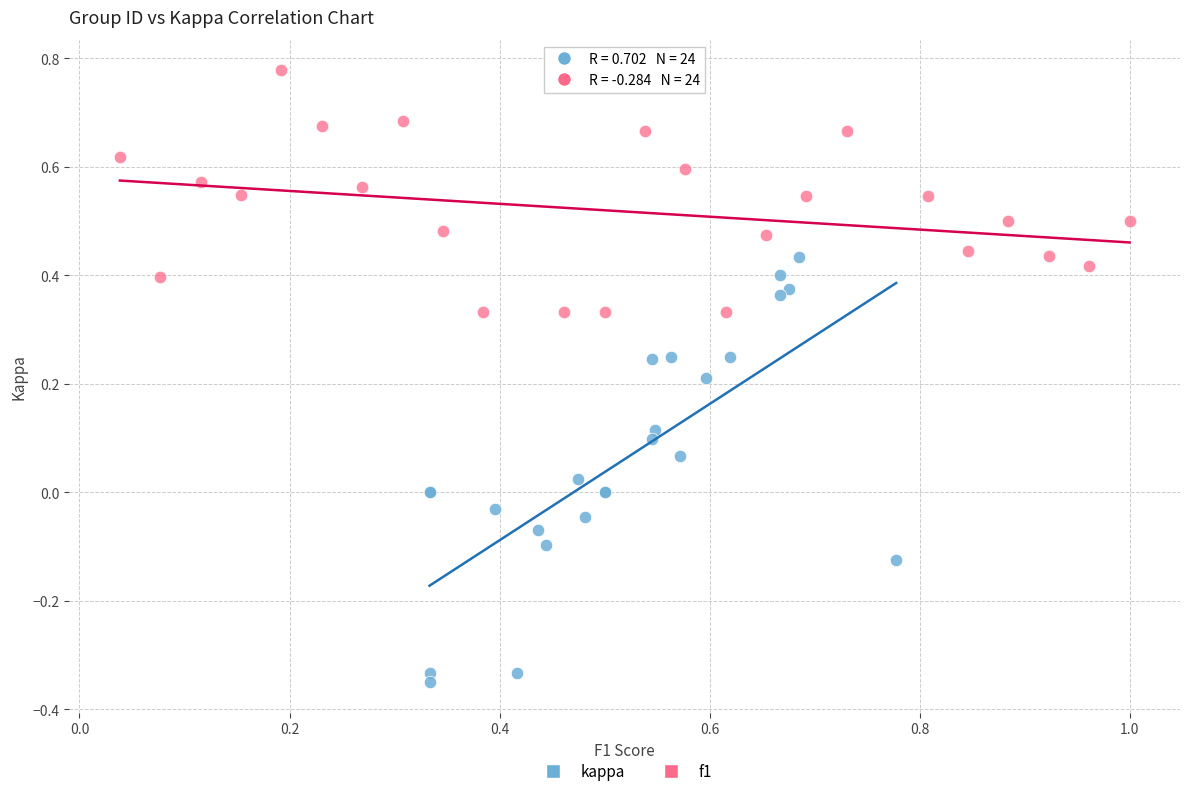

Which series contains the highest Y value?

f1